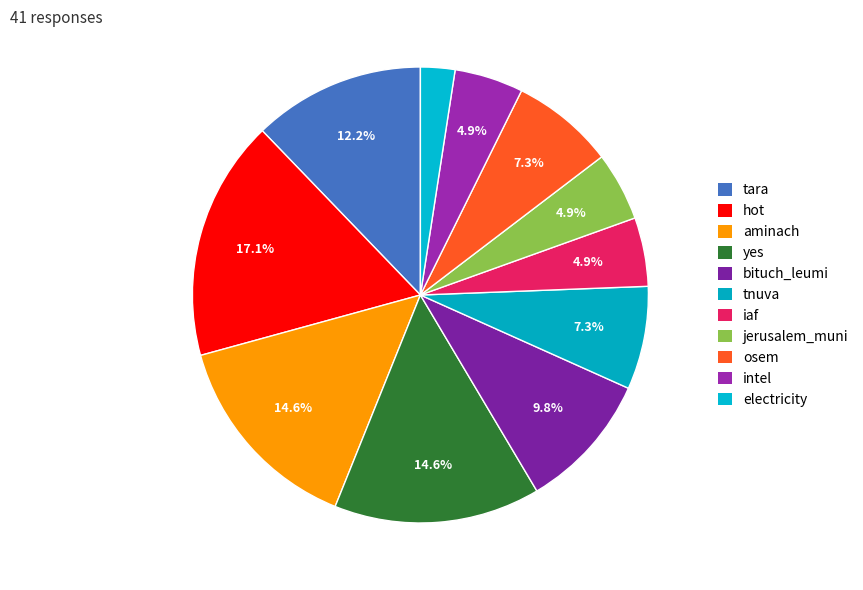

How many slices are in this pie chart?

11